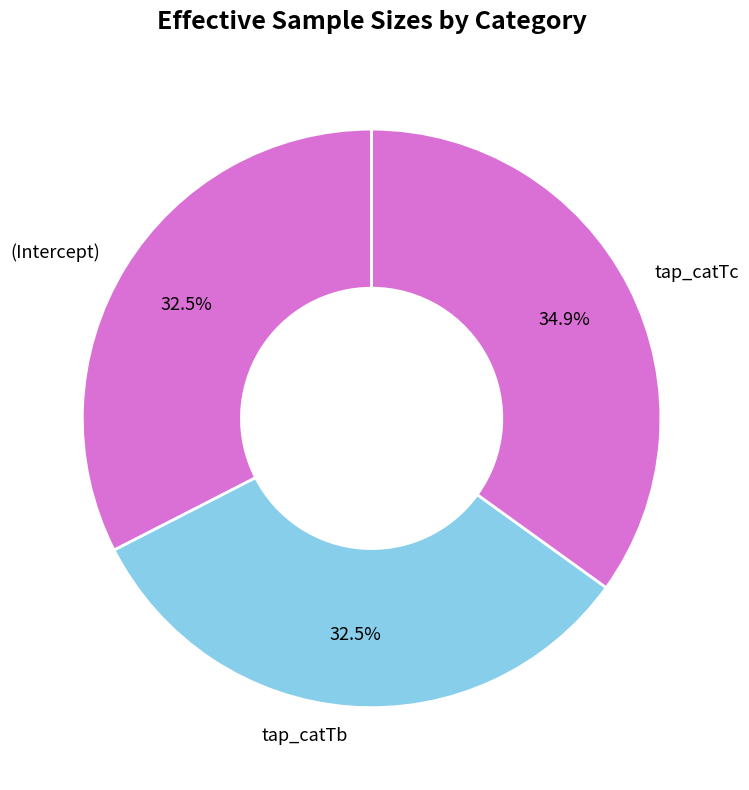

What is the largest slice in the pie chart?

tap_catTc